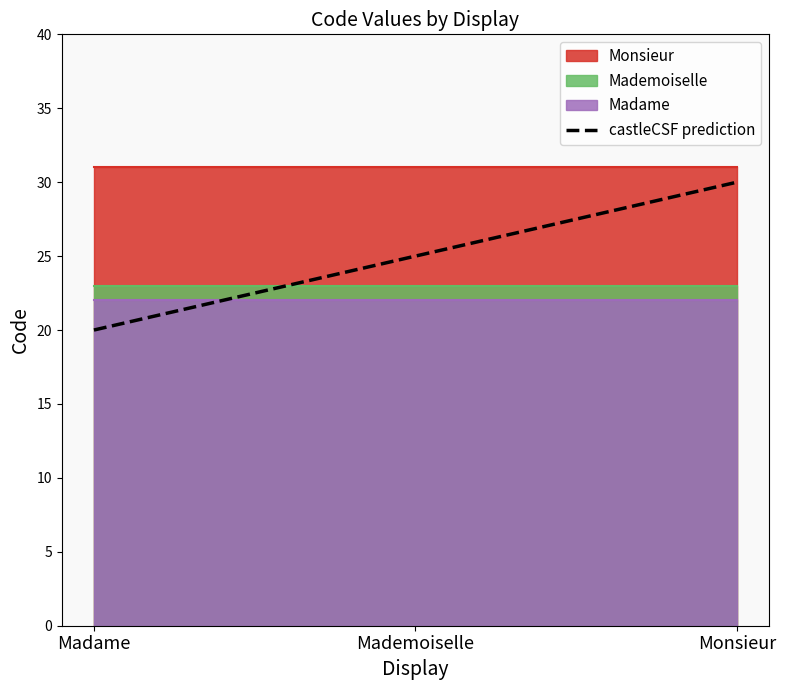

What is the difference between the maximum and minimum values?

10